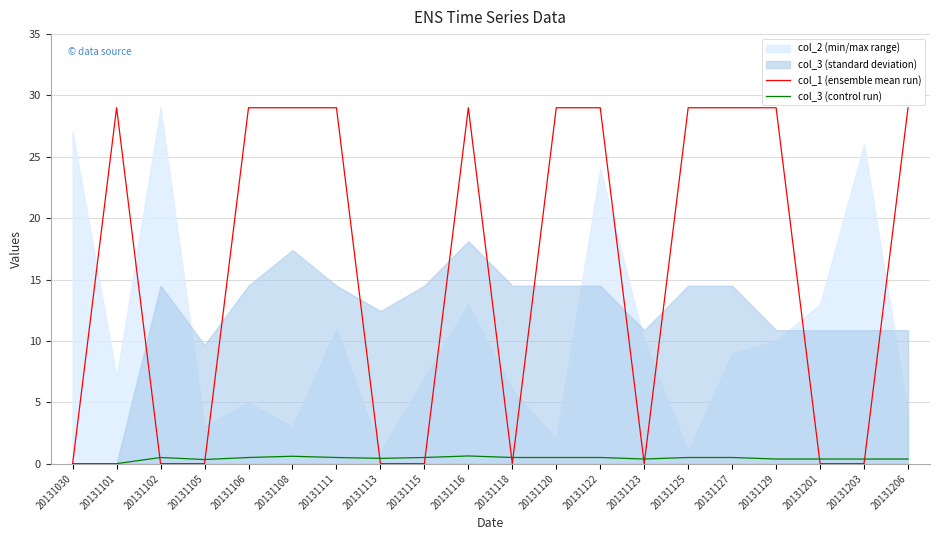

Is it true that col_3 (control run) equals 0.5 at 20131102?

True